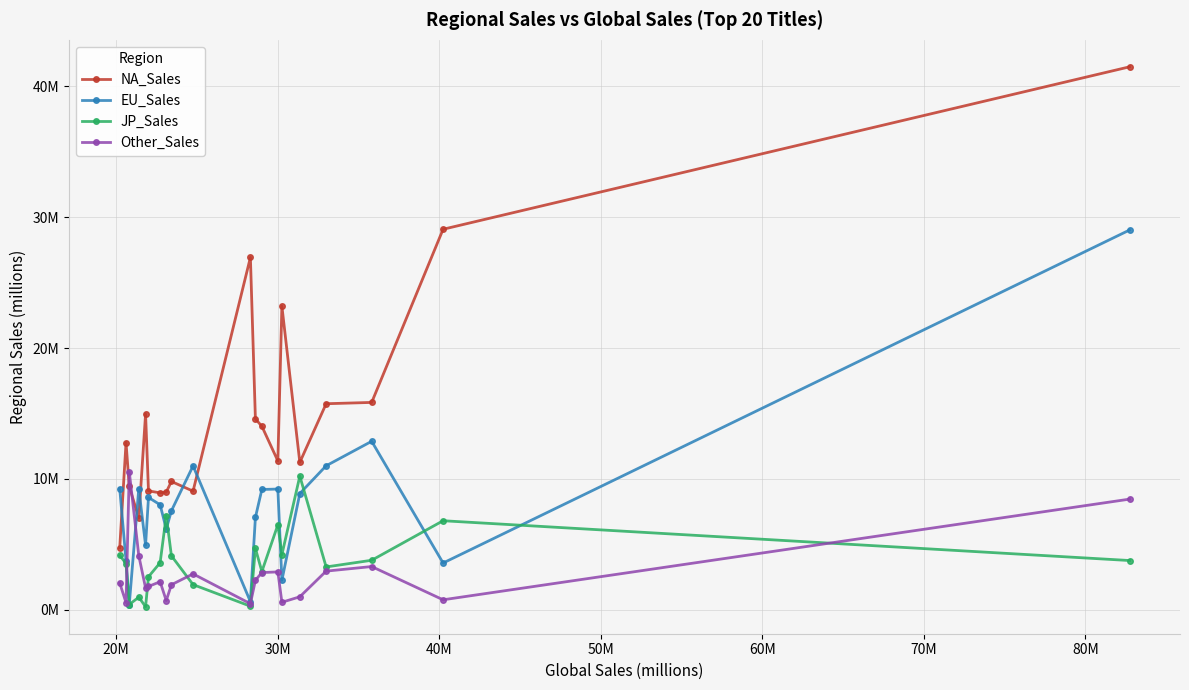

What is the sum of all Other_Sales values?

53.9